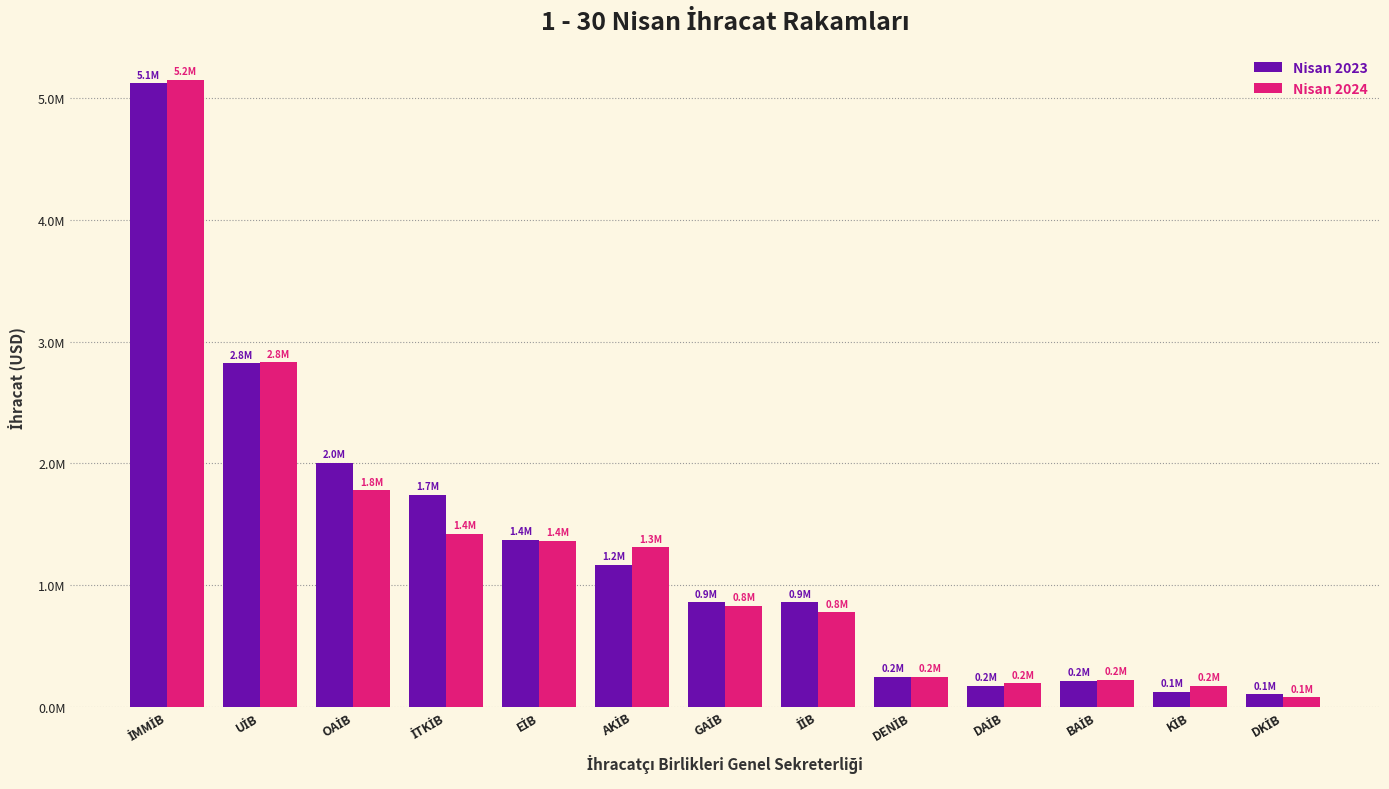

What are all the series names shown in the legend?

Nisan 2023, Nisan 2024